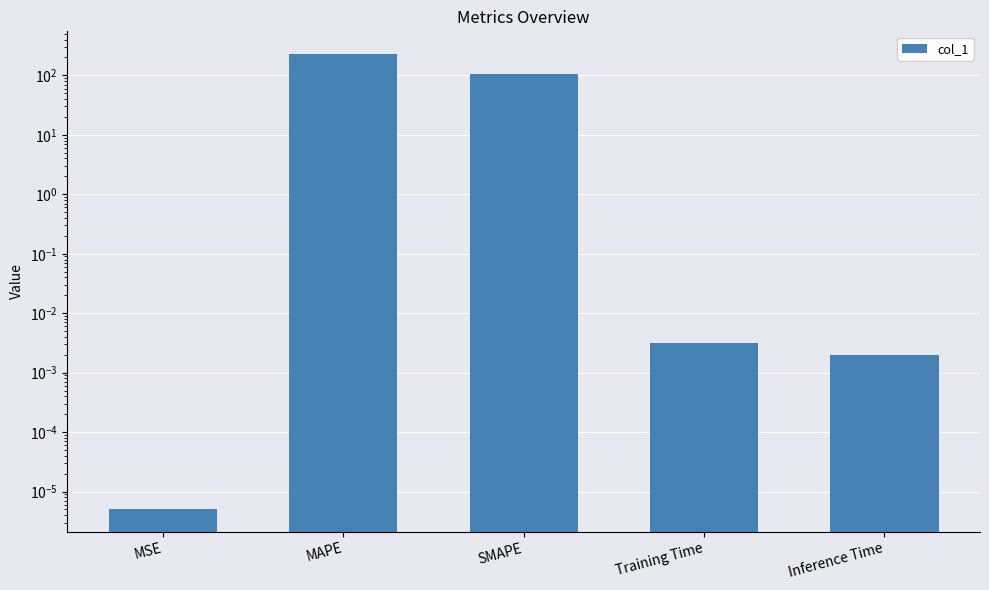

What is the label of the 5th bar from the right?

MSE